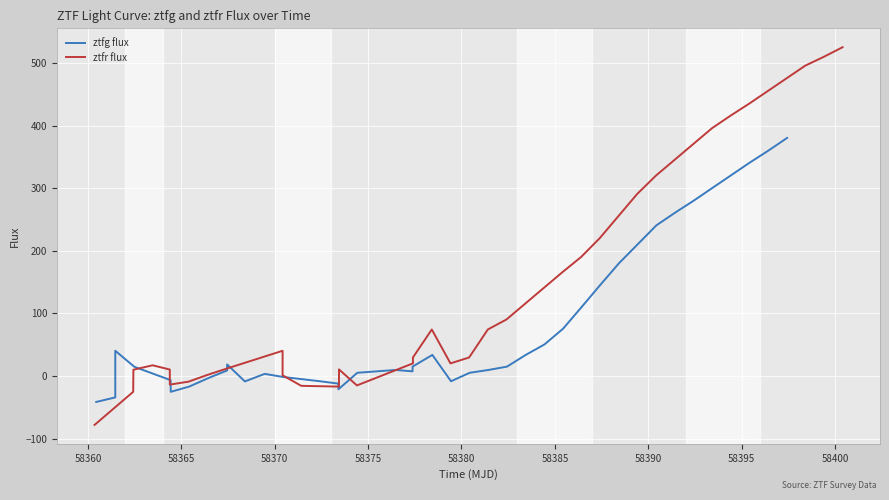

How many intersections are there between ztfg flux and ztfr flux?

7